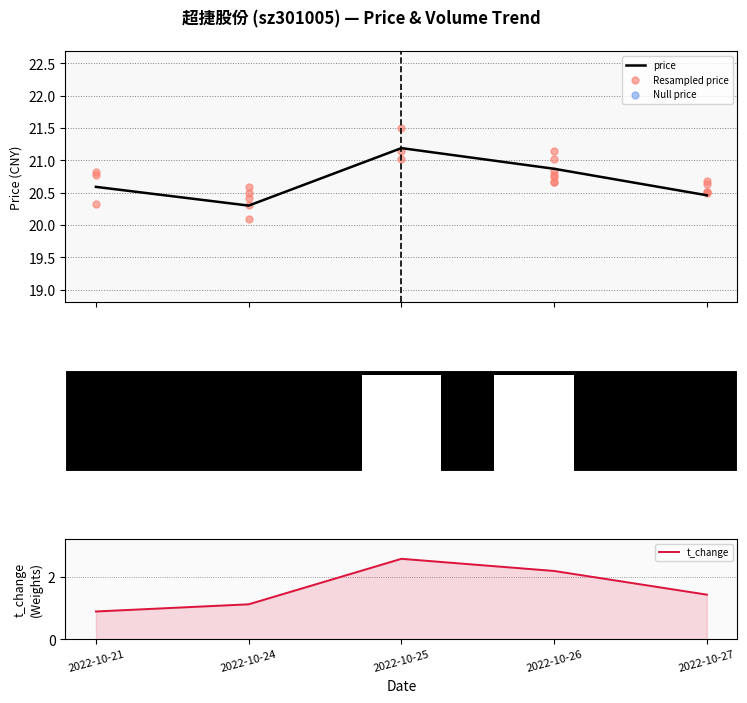

Which series has the largest Y range (max minus min)?

volume